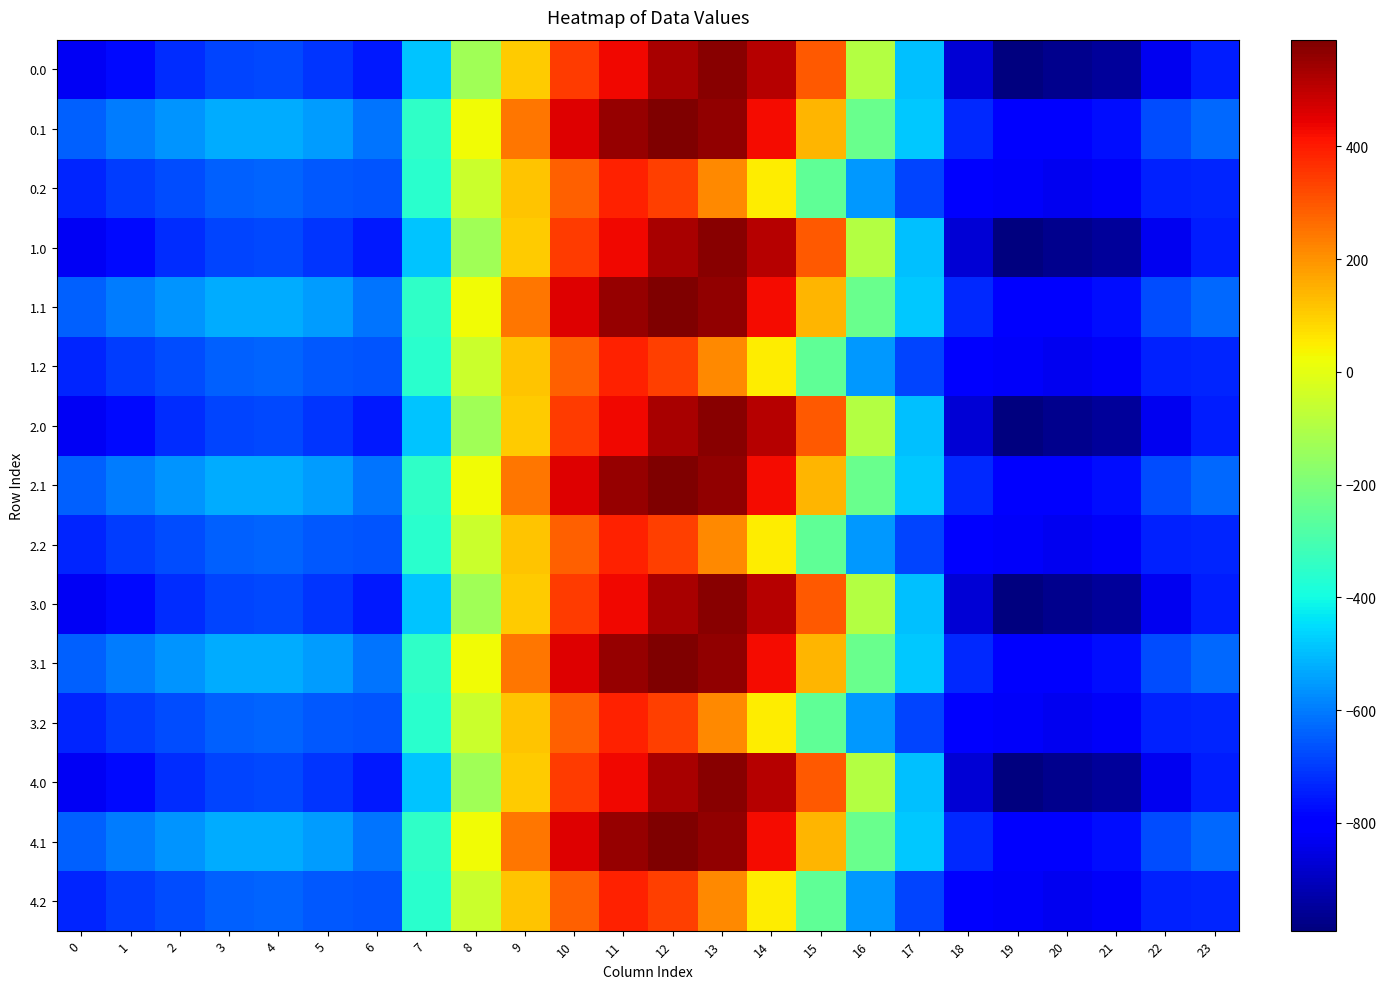

Reading left to right, list all the values displayed in this chart.

0.0: 0=-826.1	1=-780.3	2=-720.9	3=-683.5	4=-678.5	5=-709.3	6=-751.4	7=-487.6	8=-129.2	9=107.1	10=347.9	11=431.9	12=531.4	13=576.8	14=510.3	15=298.1	16=-95.8	17=-495.4	18=-872.9	19=-991.4	20=-972.7	21=-949.2	22=-835.0	23=-749.1
0.1: 0=-643.9	1=-601.3	2=-561.4	3=-527.4	4=-524.3	5=-548.4	6=-609.2	7=-346.4	8=21.7	9=243.7	10=457.4	11=553.2	12=589.3	13=559.1	14=424.5	15=144.0	16=-235.1	17=-483.5	18=-727.3	19=-793.6	20=-788.7	21=-771.5	22=-675.4	23=-631.6
0.2: 0=-737.3	1=-696.6	2=-674.3	3=-641.3	4=-637.4	5=-652.9	6=-660.9	7=-360.2	8=-47.7	9=117.3	10=285.6	11=386.0	12=339.6	13=213.6	14=47.9	15=-253.4	16=-556.9	17=-684.8	18=-789.1	19=-821.9	20=-832.7	21=-819.9	22=-740.6	23=-737.5
1.0: 0=-826.1	1=-780.3	2=-720.9	3=-683.5	4=-678.5	5=-709.3	6=-751.4	7=-487.6	8=-129.2	9=107.1	10=347.9	11=431.9	12=531.4	13=576.8	14=510.3	15=298.1	16=-95.8	17=-495.4	18=-872.9	19=-991.4	20=-972.7	21=-949.2	22=-835.0	23=-749.1
1.1: 0=-643.9	1=-601.3	2=-561.4	3=-527.4	4=-524.3	5=-548.4	6=-609.2	7=-346.4	8=21.7	9=243.7	10=457.4	11=553.2	12=589.3	13=559.1	14=424.5	15=144.0	16=-235.1	17=-483.5	18=-727.3	19=-793.6	20=-788.7	21=-771.5	22=-675.4	23=-631.6
1.2: 0=-737.3	1=-696.6	2=-674.3	3=-641.3	4=-637.4	5=-652.9	6=-660.9	7=-360.2	8=-47.7	9=117.3	10=285.6	11=386.0	12=339.6	13=213.6	14=47.9	15=-253.4	16=-556.9	17=-684.8	18=-789.1	19=-821.9	20=-832.7	21=-819.9	22=-740.6	23=-737.5
2.0: 0=-826.1	1=-780.3	2=-720.9	3=-683.5	4=-678.5	5=-709.3	6=-751.4	7=-487.6	8=-129.2	9=107.1	10=347.9	11=431.9	12=531.4	13=576.8	14=510.3	15=298.1	16=-95.8	17=-495.4	18=-872.9	19=-991.4	20=-972.7	21=-949.2	22=-835.0	23=-749.1
2.1: 0=-643.9	1=-601.3	2=-561.4	3=-527.4	4=-524.3	5=-548.4	6=-609.2	7=-346.4	8=21.7	9=243.7	10=457.4	11=553.2	12=589.3	13=559.1	14=424.5	15=144.0	16=-235.1	17=-483.5	18=-727.3	19=-793.6	20=-788.7	21=-771.5	22=-675.4	23=-631.6
2.2: 0=-737.3	1=-696.6	2=-674.3	3=-641.3	4=-637.4	5=-652.9	6=-660.9	7=-360.2	8=-47.7	9=117.3	10=285.6	11=386.0	12=339.6	13=213.6	14=47.9	15=-253.4	16=-556.9	17=-684.8	18=-789.1	19=-821.9	20=-832.7	21=-819.9	22=-740.6	23=-737.5
3.0: 0=-826.1	1=-780.3	2=-720.9	3=-683.5	4=-678.5	5=-709.3	6=-751.4	7=-487.6	8=-129.2	9=107.1	10=347.9	11=431.9	12=531.4	13=576.8	14=510.3	15=298.1	16=-95.8	17=-495.4	18=-872.9	19=-991.4	20=-972.7	21=-949.2	22=-835.0	23=-749.1
3.1: 0=-643.9	1=-601.3	2=-561.4	3=-527.4	4=-524.3	5=-548.4	6=-609.2	7=-346.4	8=21.7	9=243.7	10=457.4	11=553.2	12=589.3	13=559.1	14=424.5	15=144.0	16=-235.1	17=-483.5	18=-727.3	19=-793.6	20=-788.7	21=-771.5	22=-675.4	23=-631.6
3.2: 0=-737.3	1=-696.6	2=-674.3	3=-641.3	4=-637.4	5=-652.9	6=-660.9	7=-360.2	8=-47.7	9=117.3	10=285.6	11=386.0	12=339.6	13=213.6	14=47.9	15=-253.4	16=-556.9	17=-684.8	18=-789.1	19=-821.9	20=-832.7	21=-819.9	22=-740.6	23=-737.5
4.0: 0=-826.1	1=-780.3	2=-720.9	3=-683.5	4=-678.5	5=-709.3	6=-751.4	7=-487.6	8=-129.2	9=107.1	10=347.9	11=431.9	12=531.4	13=576.8	14=510.3	15=298.1	16=-95.8	17=-495.4	18=-872.9	19=-991.4	20=-972.7	21=-949.2	22=-835.0	23=-749.1
4.1: 0=-643.9	1=-601.3	2=-561.4	3=-527.4	4=-524.3	5=-548.4	6=-609.2	7=-346.4	8=21.7	9=243.7	10=457.4	11=553.2	12=589.3	13=559.1	14=424.5	15=144.0	16=-235.1	17=-483.5	18=-727.3	19=-793.6	20=-788.7	21=-771.5	22=-675.4	23=-631.6
4.2: 0=-737.3	1=-696.6	2=-674.3	3=-641.3	4=-637.4	5=-652.9	6=-660.9	7=-360.2	8=-47.7	9=117.3	10=285.6	11=386.0	12=339.6	13=213.6	14=47.9	15=-253.4	16=-556.9	17=-684.8	18=-789.1	19=-821.9	20=-832.7	21=-819.9	22=-740.6	23=-737.5